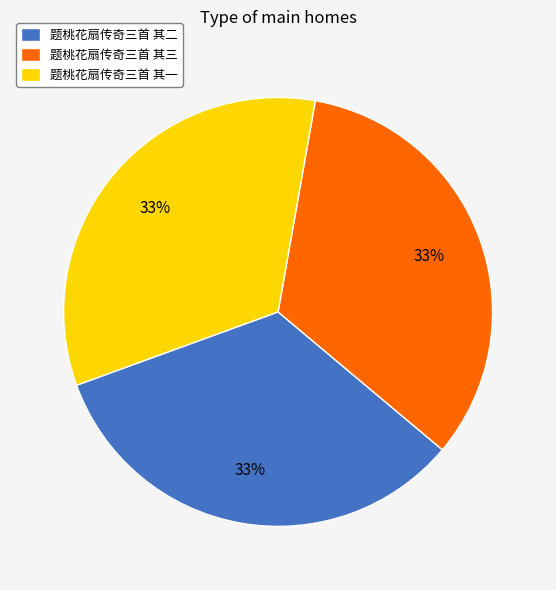

How many segments does this pie chart have?

3